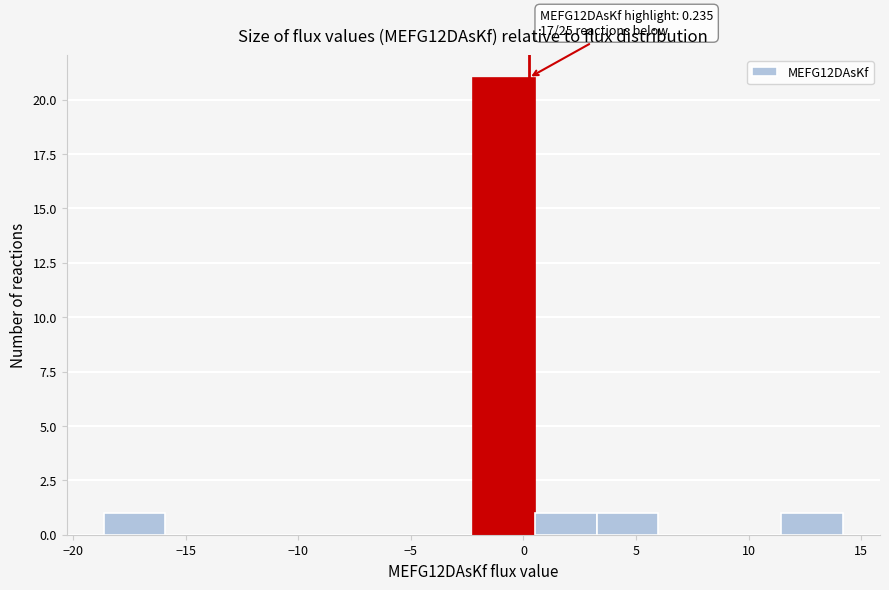

Over which range of the x-axis is the bar tallest?

-2.0 to 0.5